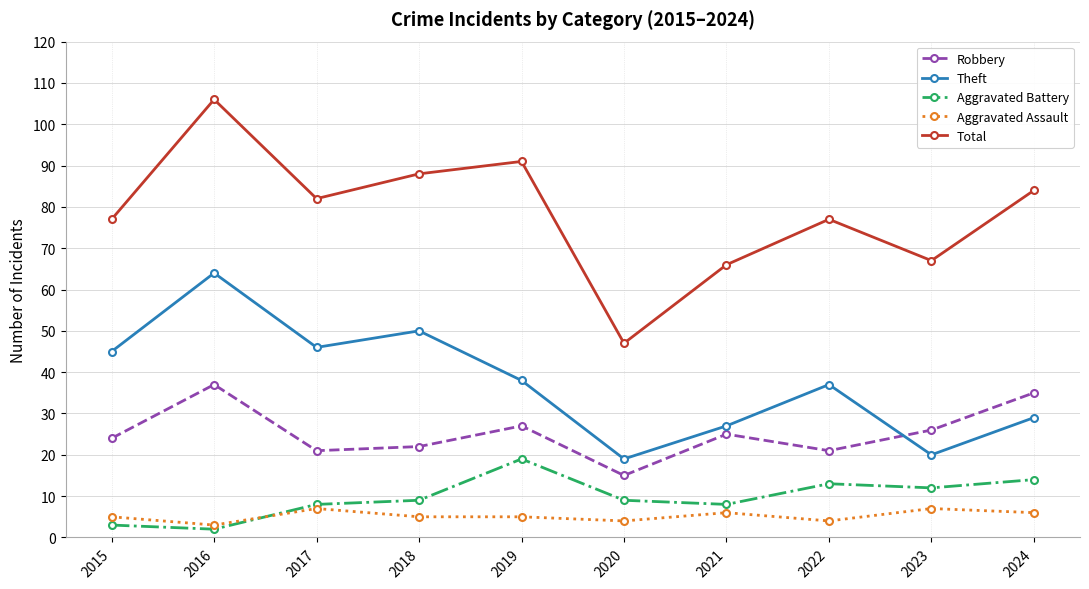

True or false: Theft and Aggravated Battery intersect in this chart.

False